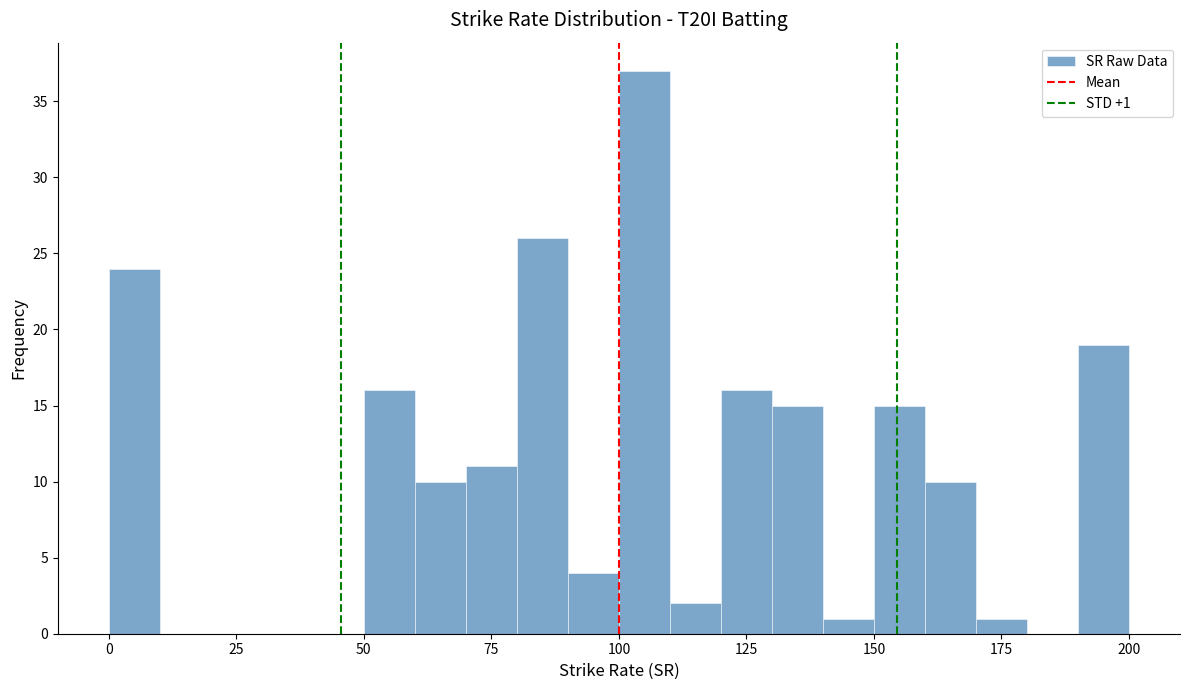

Read against the x-axis, roughly where is the centre of the tallest bar?

105